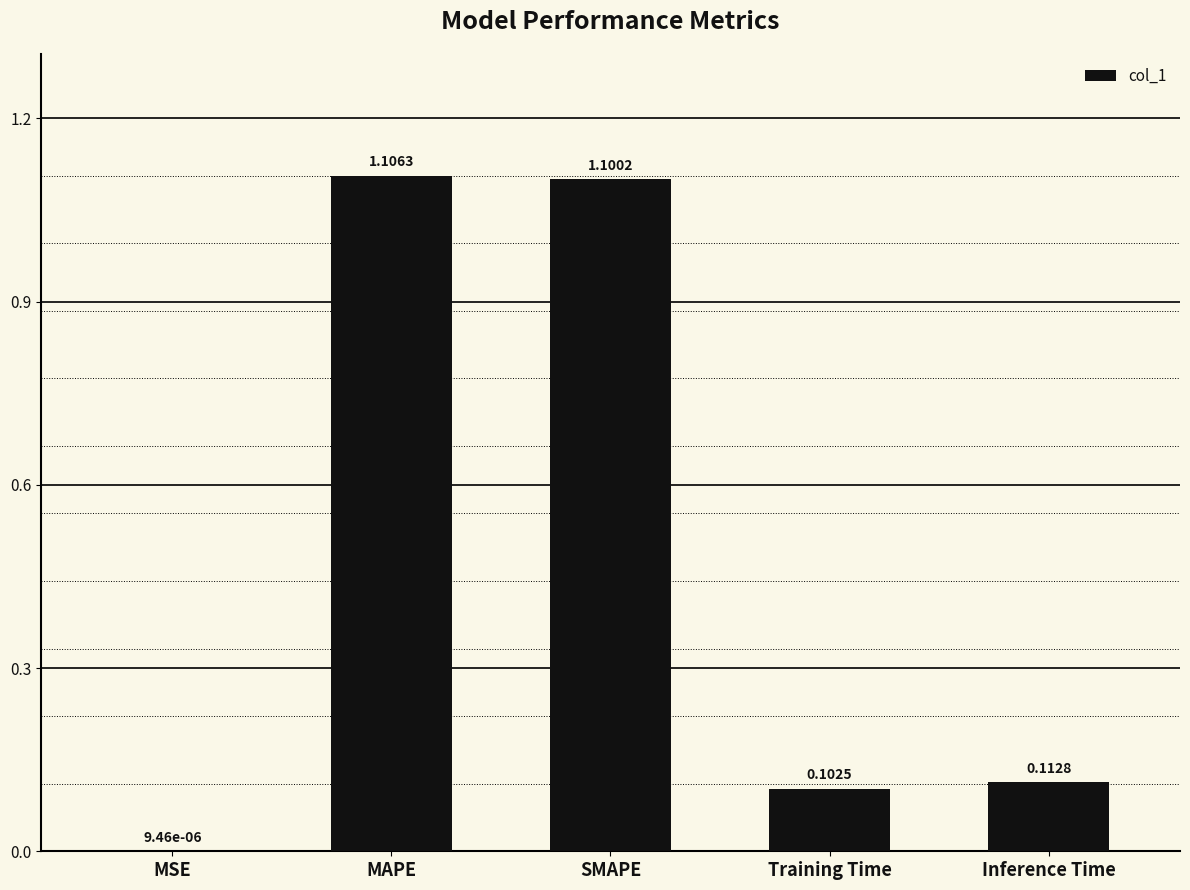

Where is the data nearest to the value 0?

MSE